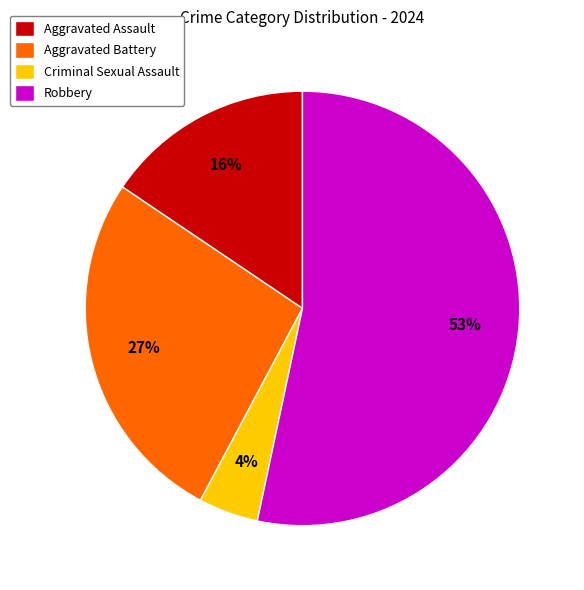

To the nearest percent, what is the difference between the Criminal Sexual Assault and Robbery slice percentages?

49%